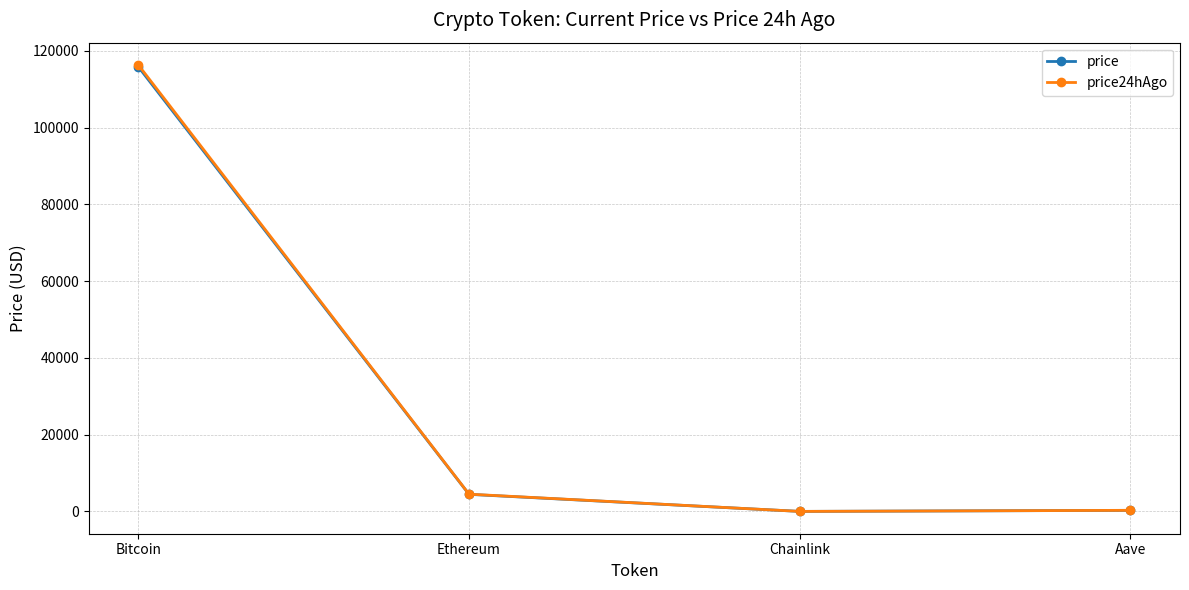

Count the number of data series in this chart.

2